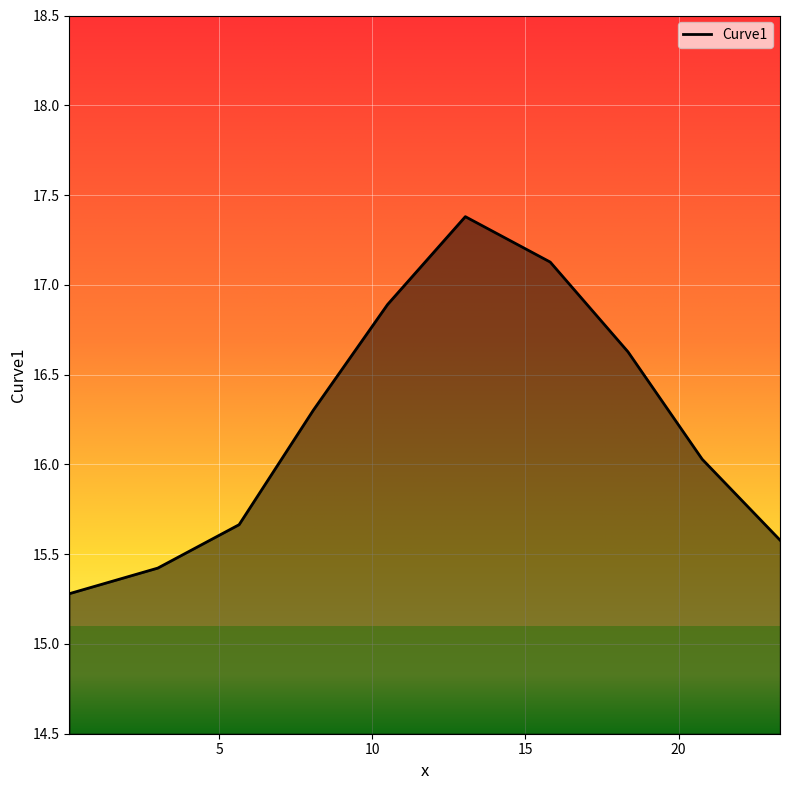

What is the smallest value displayed?

15.3